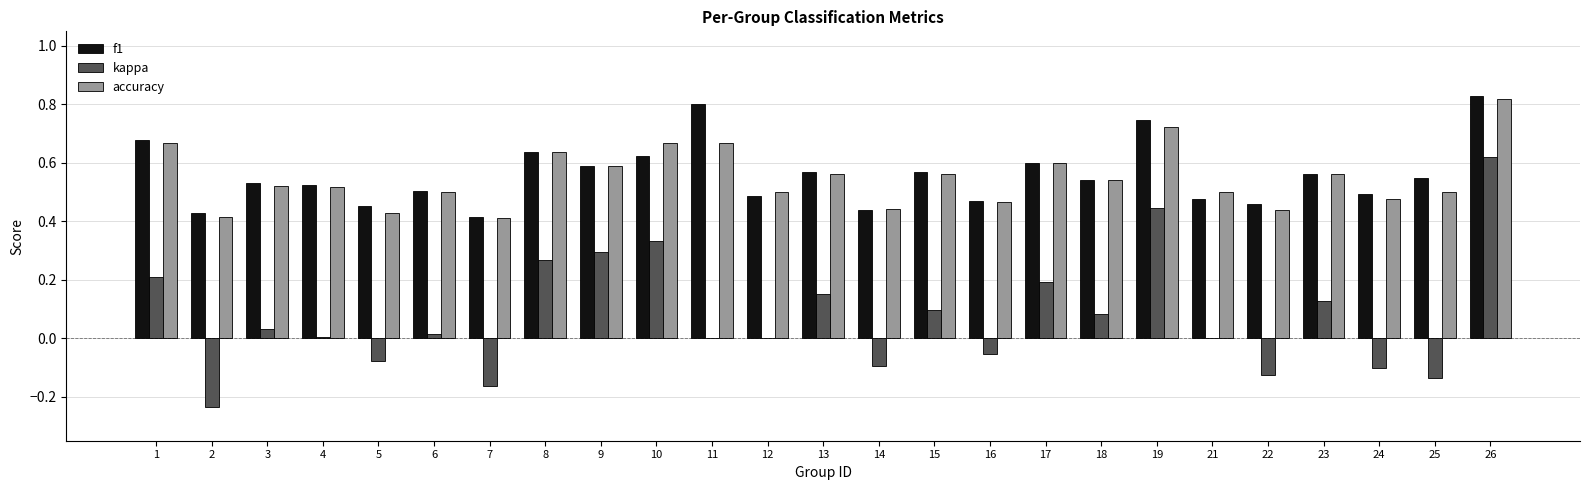

What is the sum of the f1 values at 5 and 18?

1.0